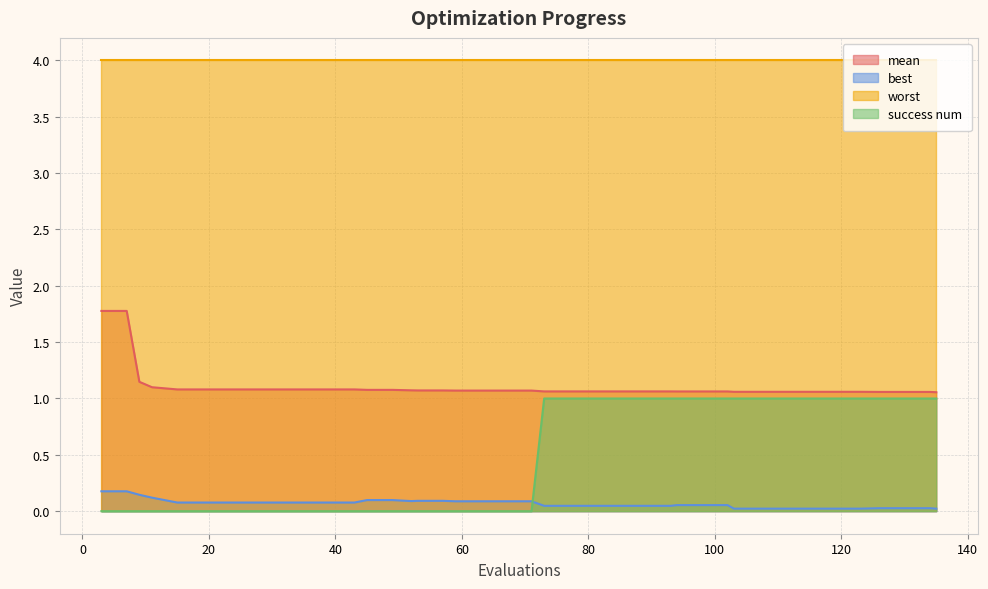

Which series changed the most between 67 and 94?

success num